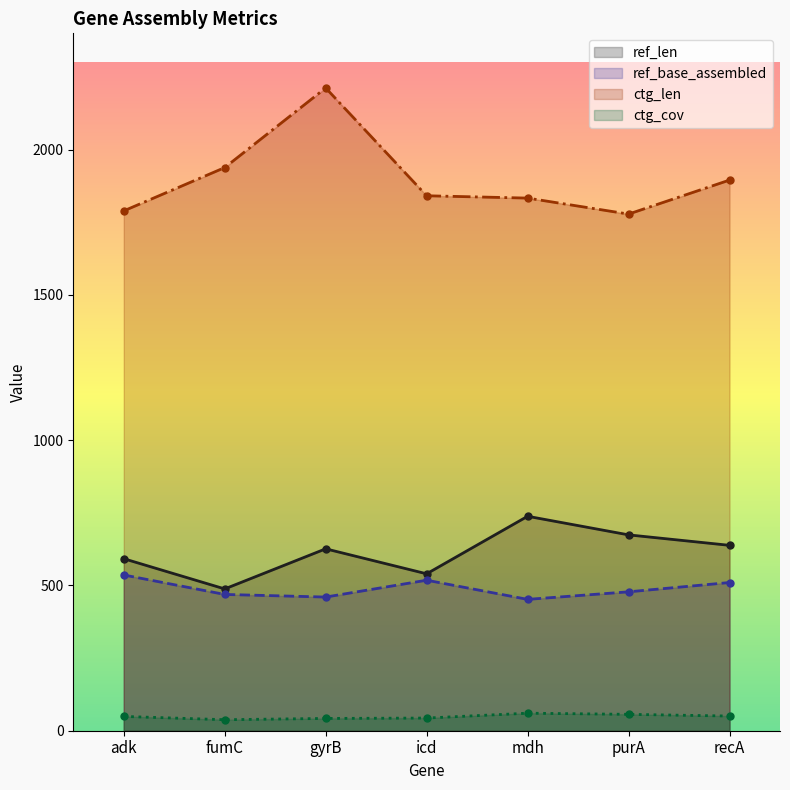

The ctg_cov series shows 52.7 at fumC. True or false?

False